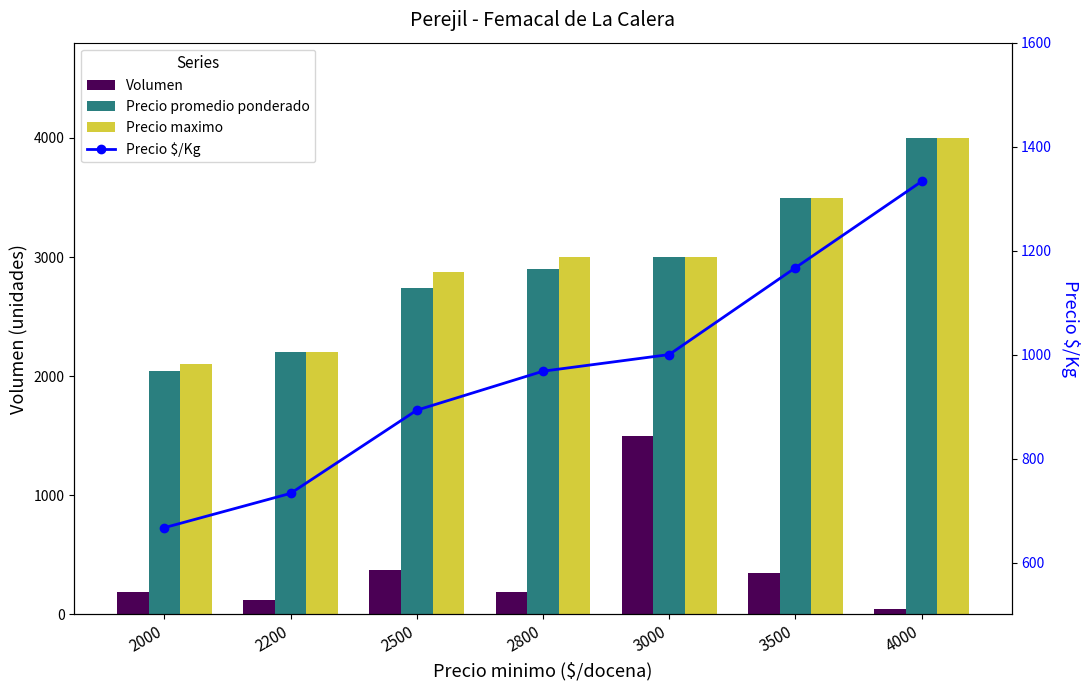

How many data points in Precio maximo are less than 3000?

3